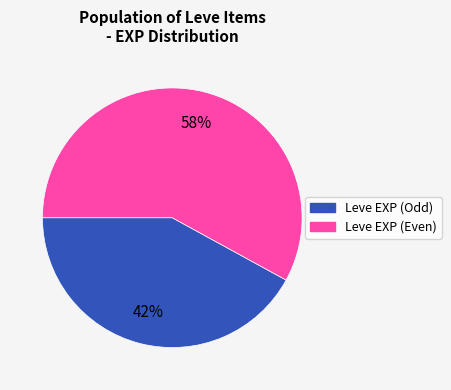

To the nearest percent, what is the average slice percentage?

50%